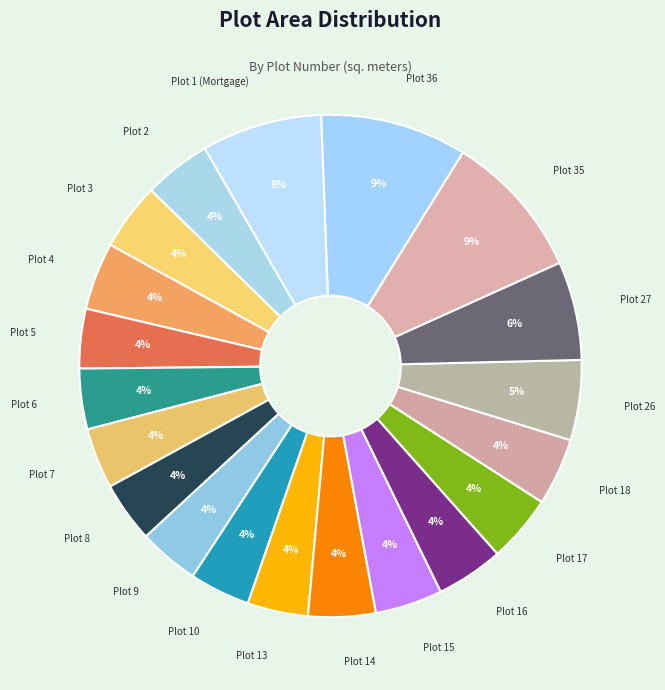

Which has a higher value, Plot 16 or Plot 27?

Plot 27